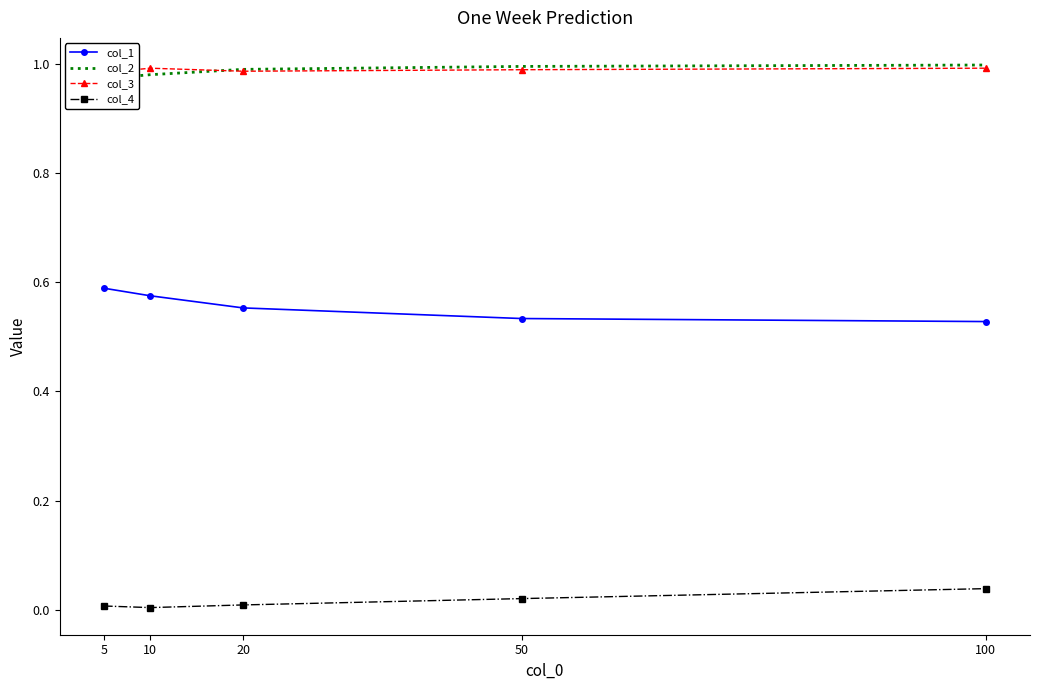

List the labels in order of col_3 value, smallest first.

5, 20, 50, 10, 100